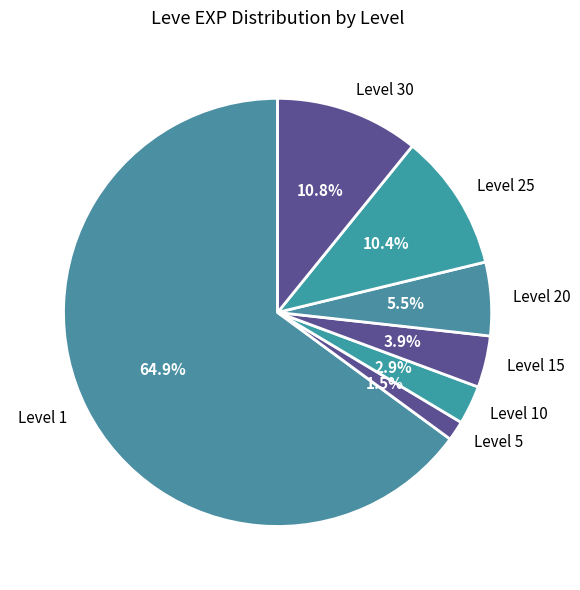

To the nearest percent, what is the difference between the largest and smallest slice percentages?

63%